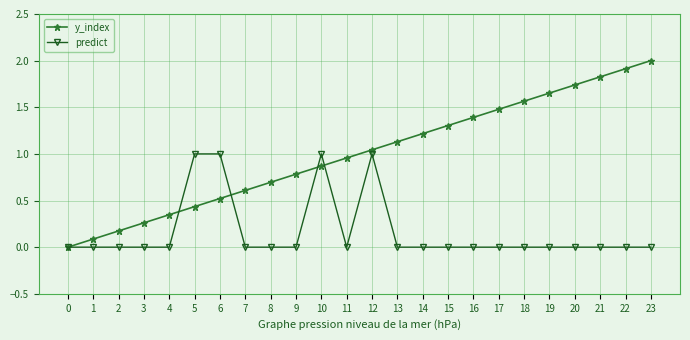

The predict series shows 0.4 at 18. True or false?

False